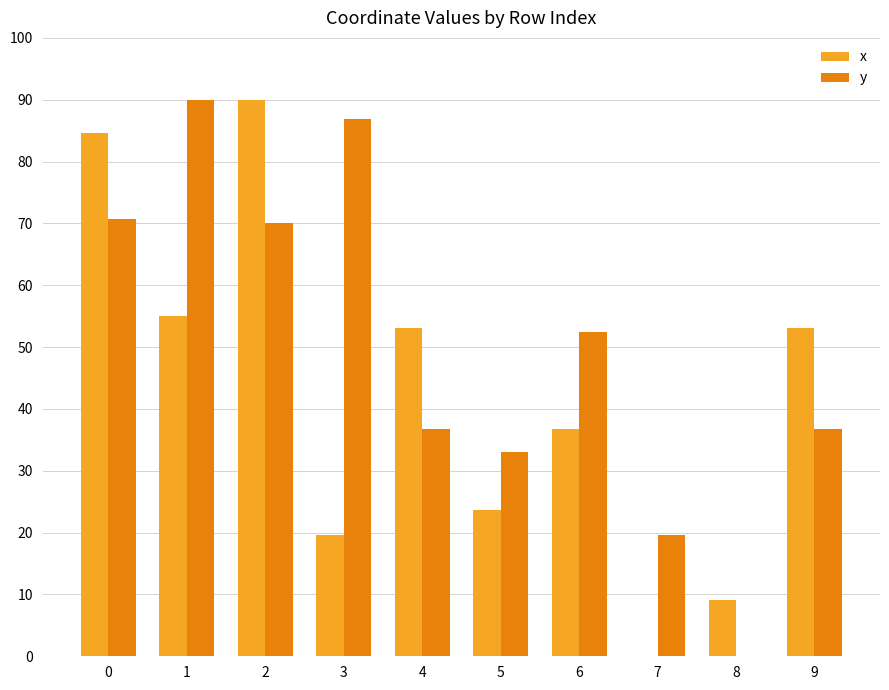

Which series has the largest total across all categories?

y